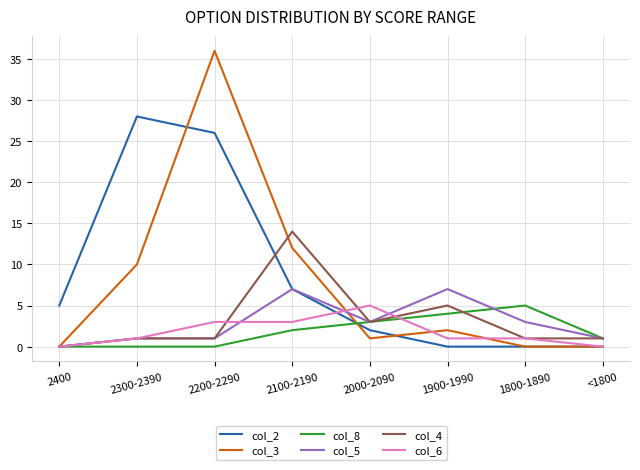

What is the difference between the maximum and minimum values in the col_2 series?

28